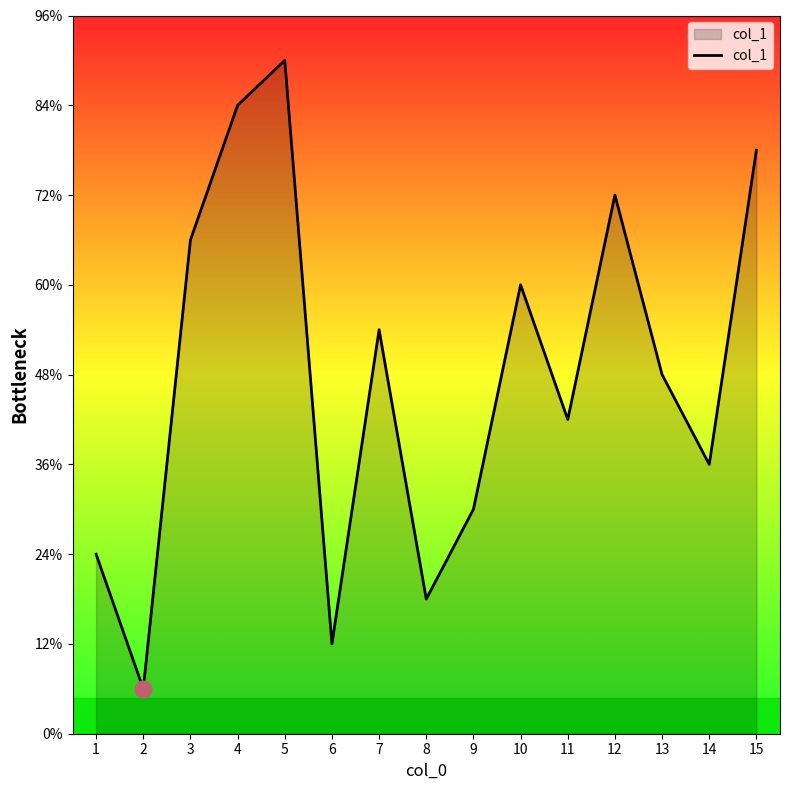

Does the chart display data point markers on the line(s)?

No